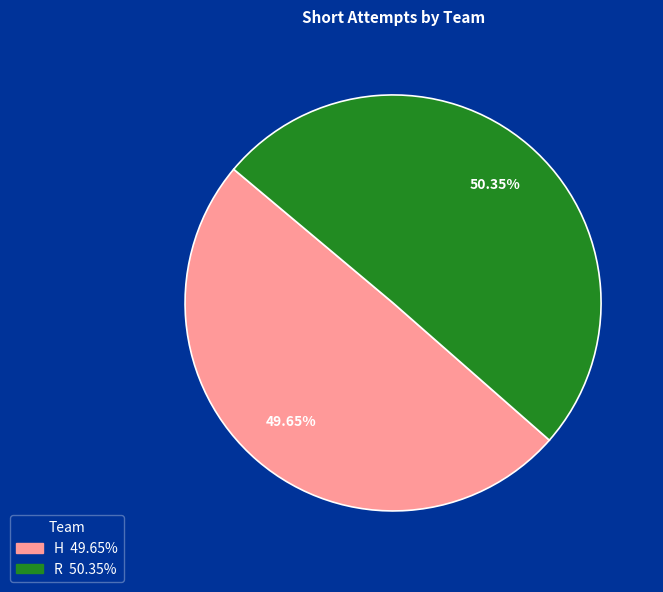

What is the total percentage of H and R?

100.0%